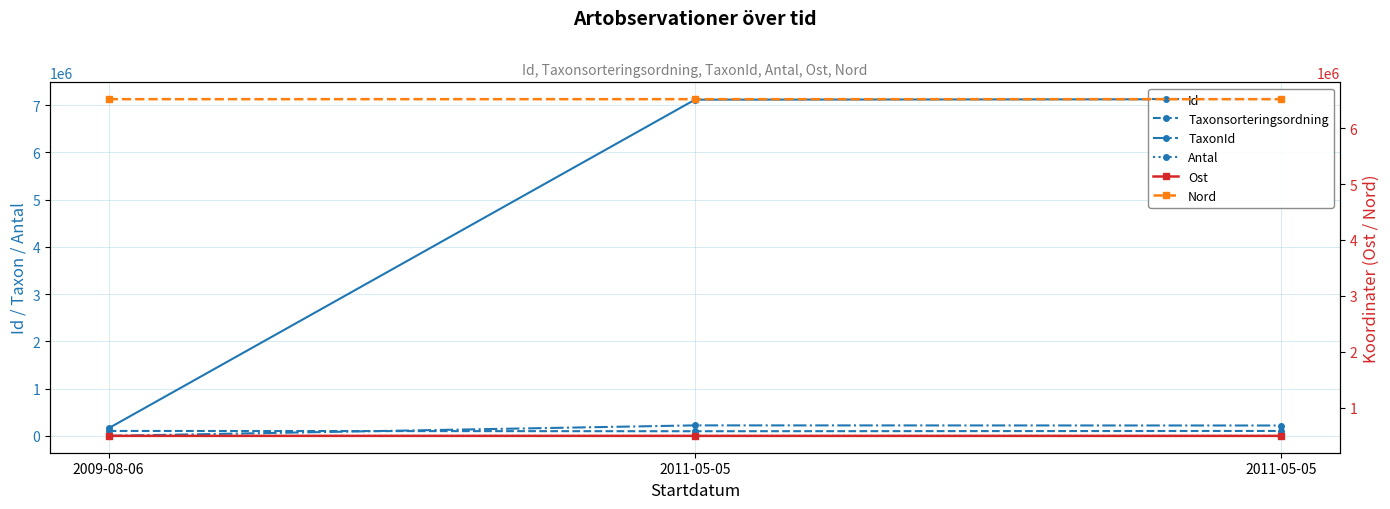

How many categories are shown in the chart?

3